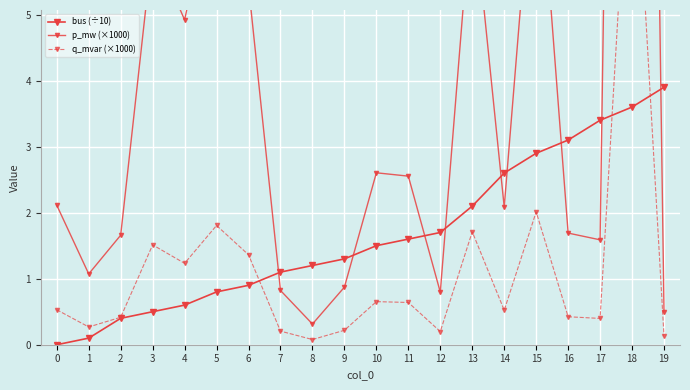

Between which two adjacent categories do q_mvar (×1000) and bus (÷10) first intersect?

6 and 7